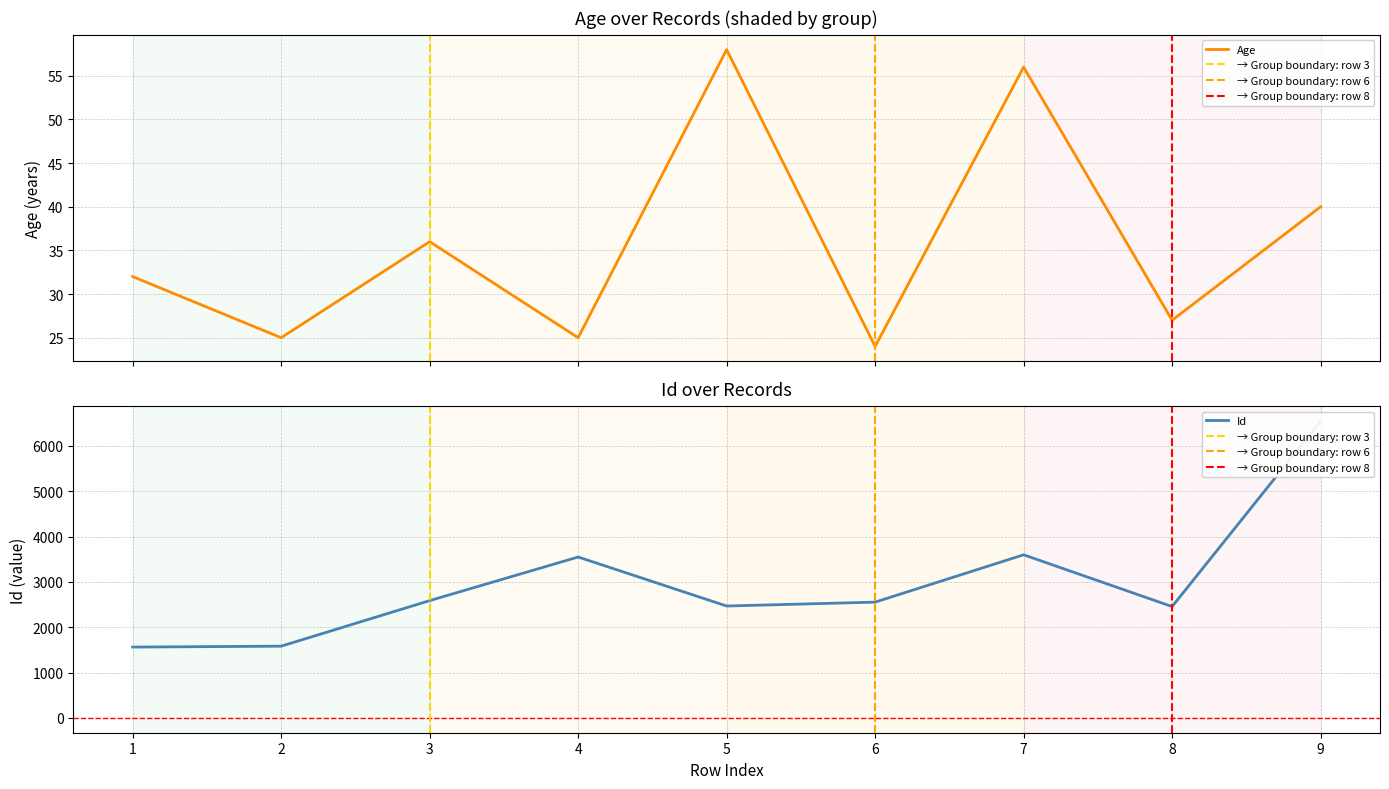

What is the lowest value of the Age series?

24